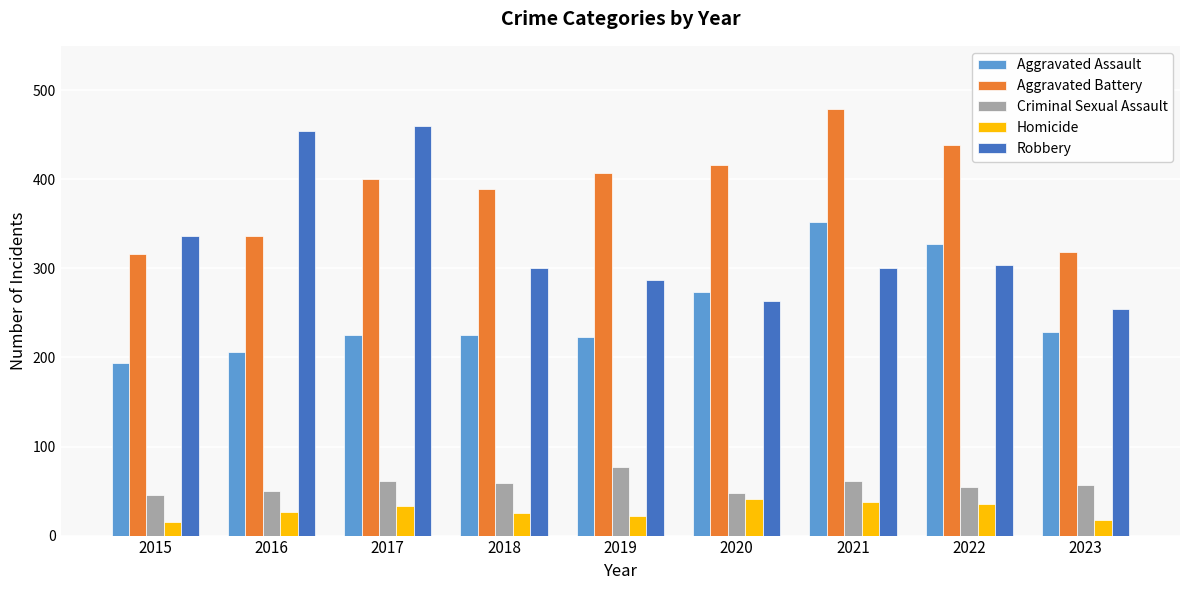

Which series has the widest spread of values?

Robbery